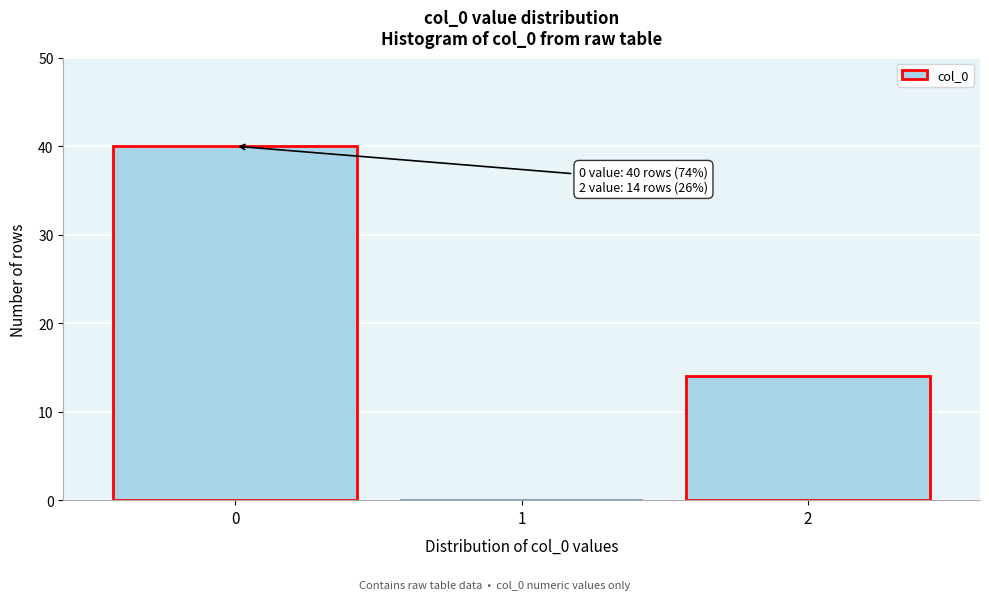

Reading left to right, transcribe all the data shown in this chart.

0=40	1=0	2=14